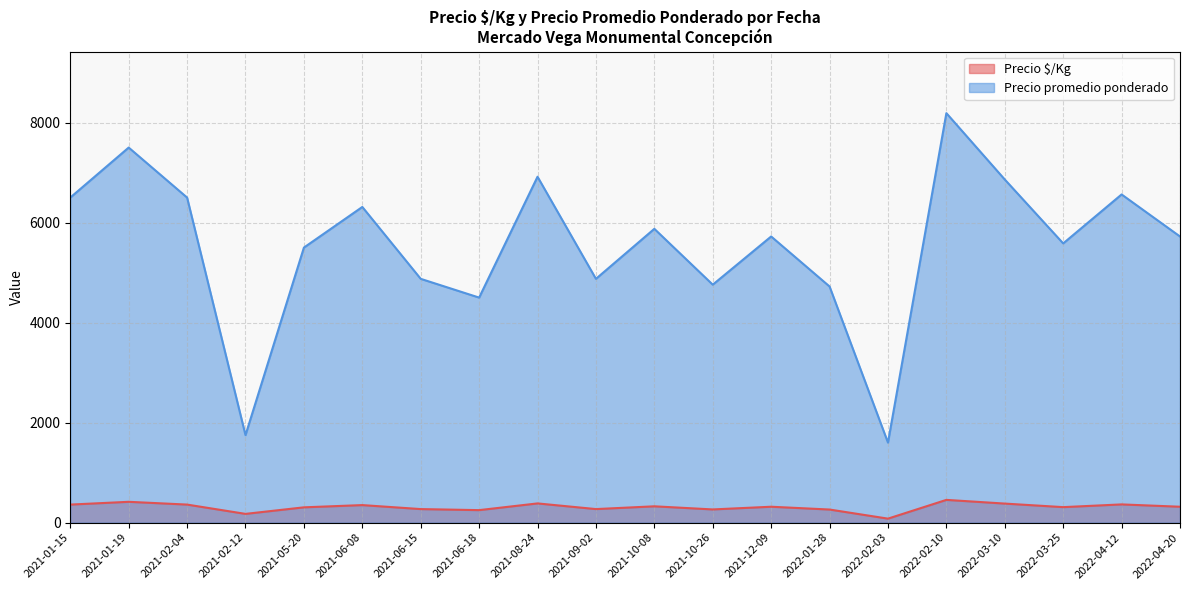

What is the value of the Precio promedio ponderado point at the 17th from the left?

5500